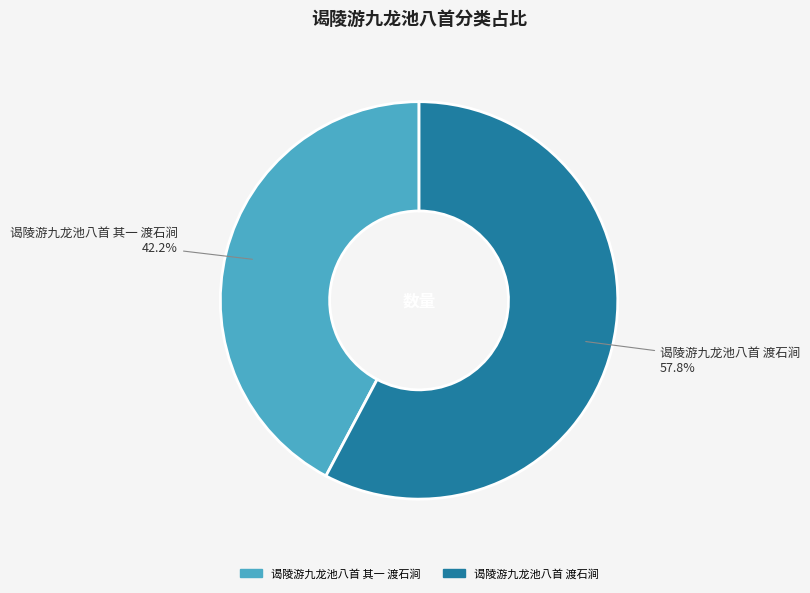

To the nearest percent, what portion does 谒陵游九龙池八首 其一 渡石涧 represent?

42%